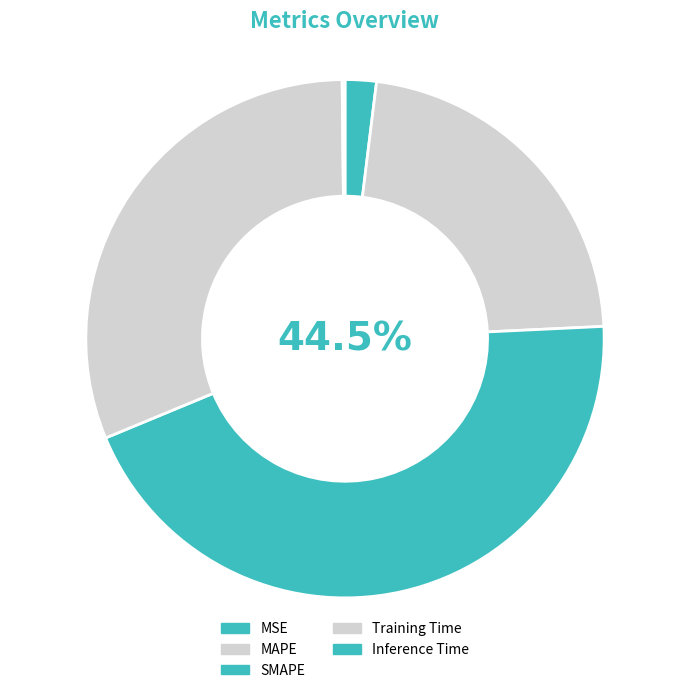

Is it true that MAPE is 22% of the pie?

True